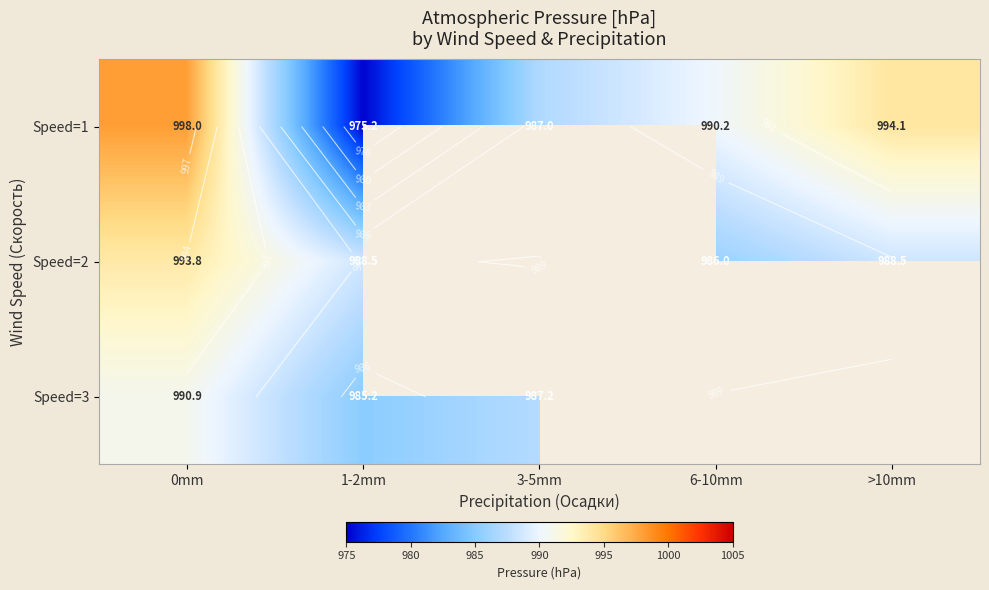

Which series has the largest total across all categories?

Speed=1